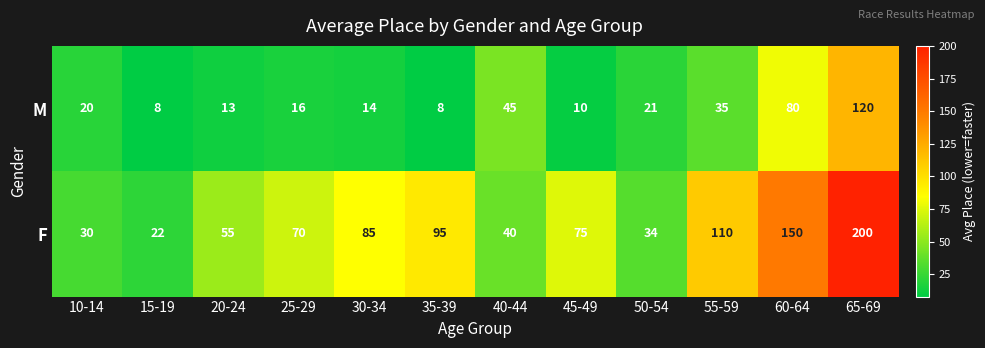

How many distinct data groups are displayed?

2